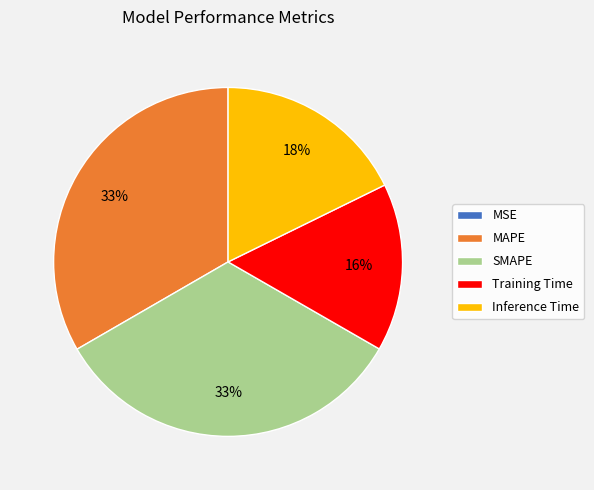

To the nearest percent, what portion does Inference Time represent?

18%